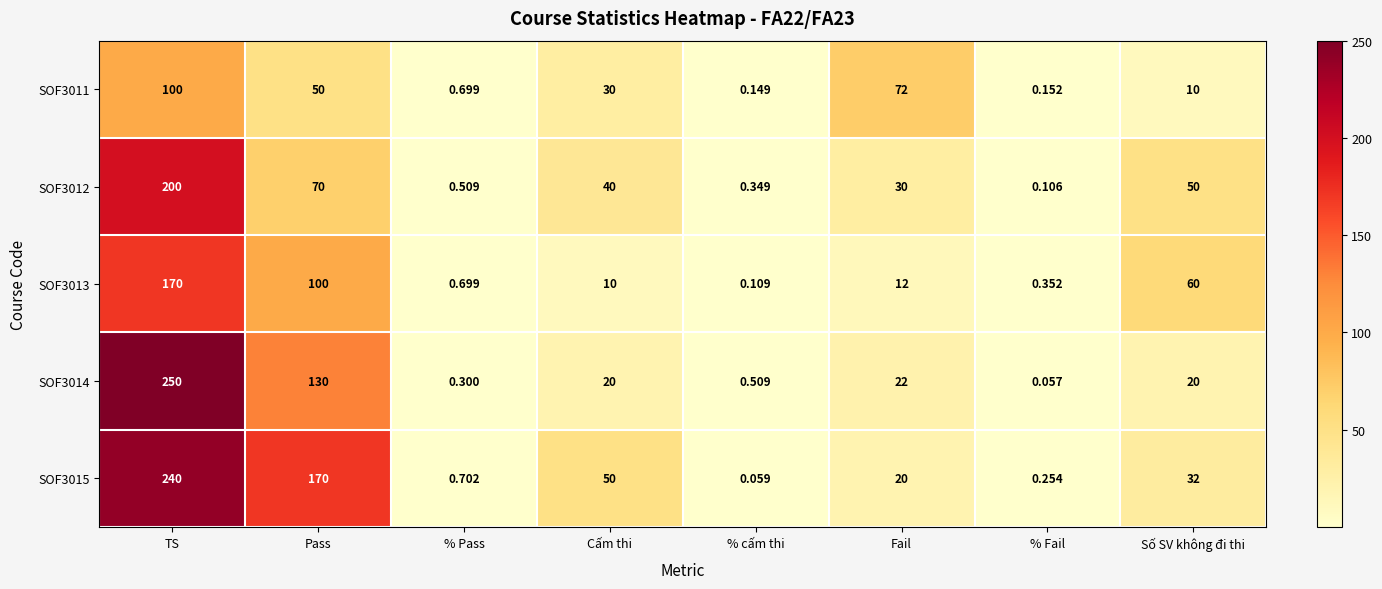

At which category does the chart reach its minimum across all series?

% Fail